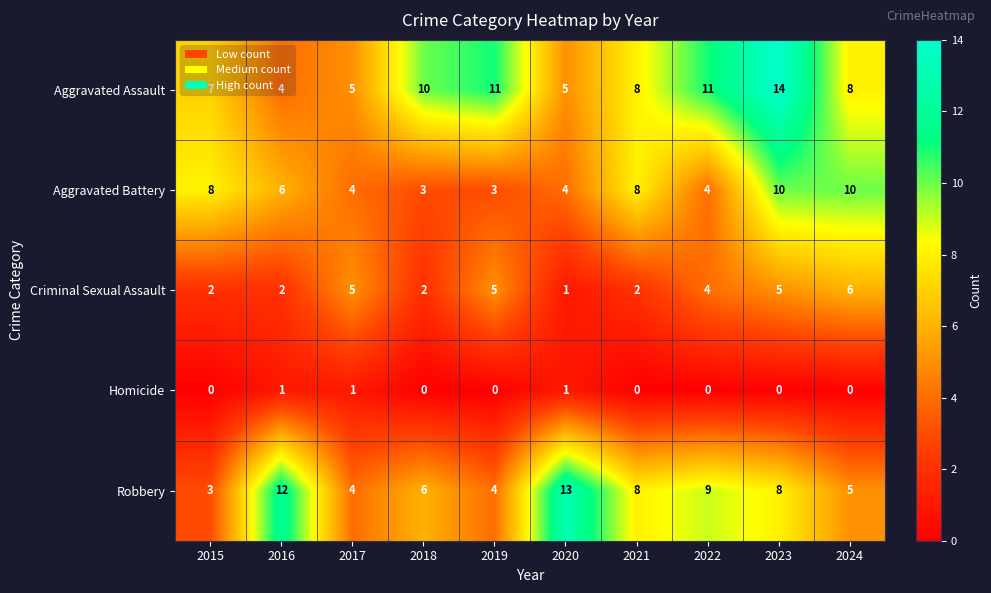

At which category is the sum across all series the highest?

2023